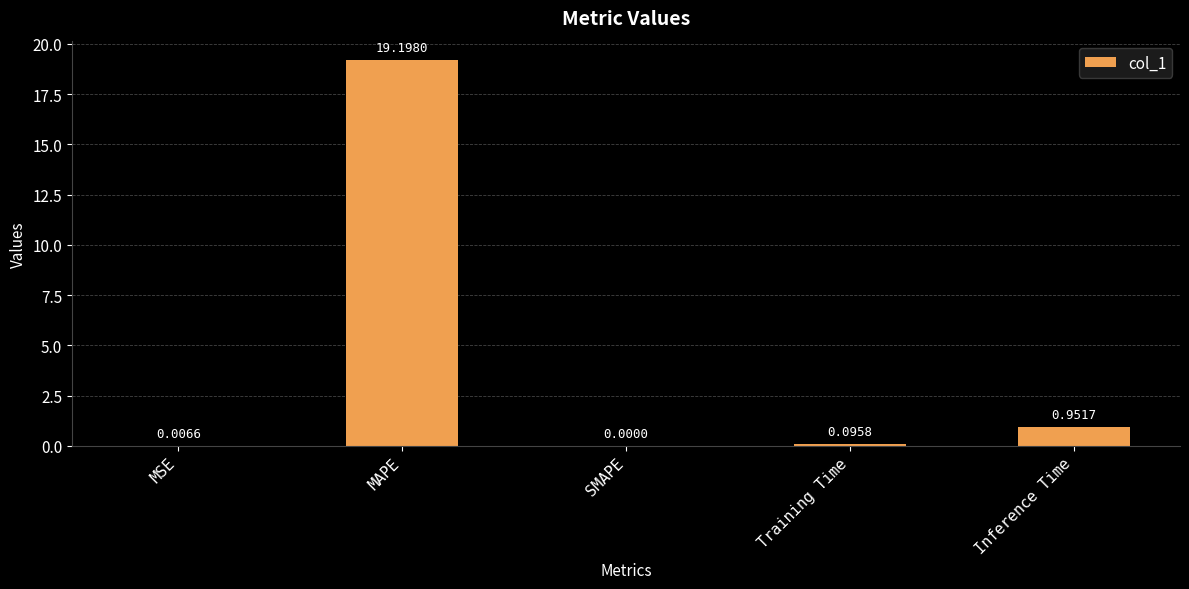

What is the sum of the values at SMAPE and MAPE?

19.2